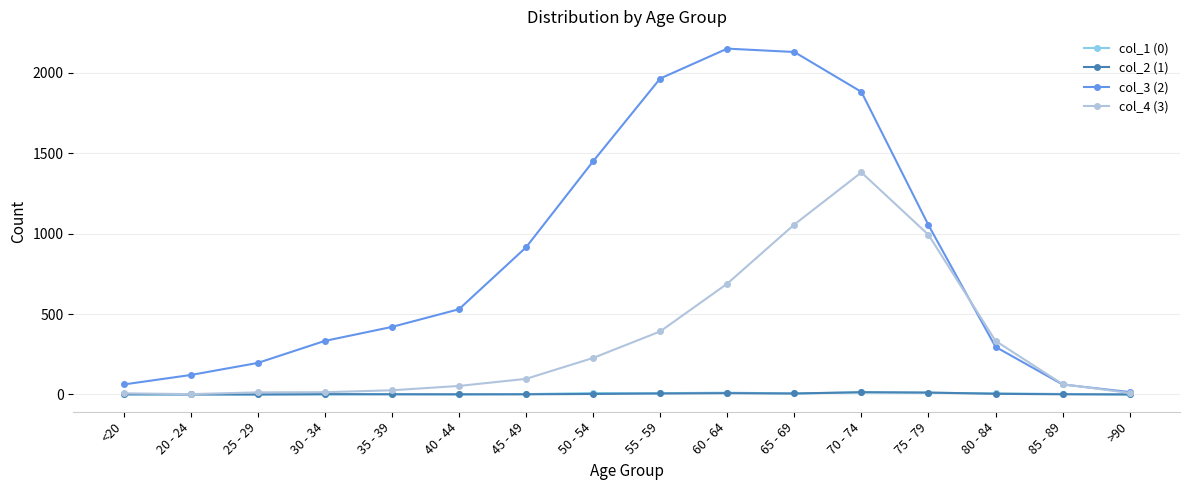

How many distinct data groups are displayed?

4